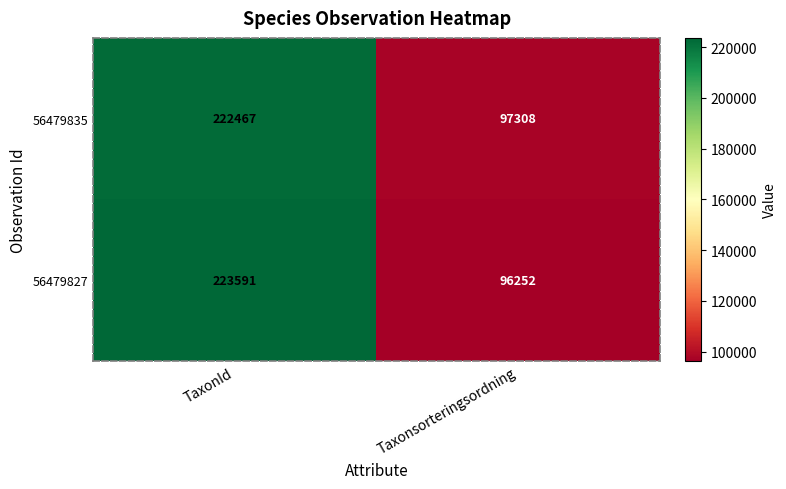

Rank the series by their average value, from highest to lowest.

56479827, 56479835